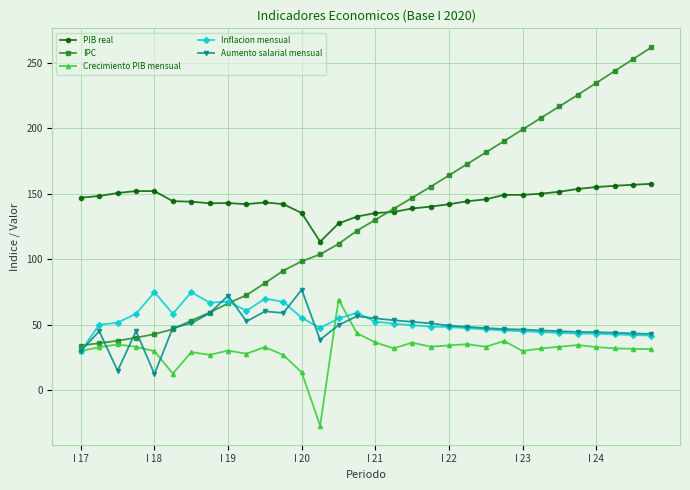

At how many categories does at least one series exceed 23?

32